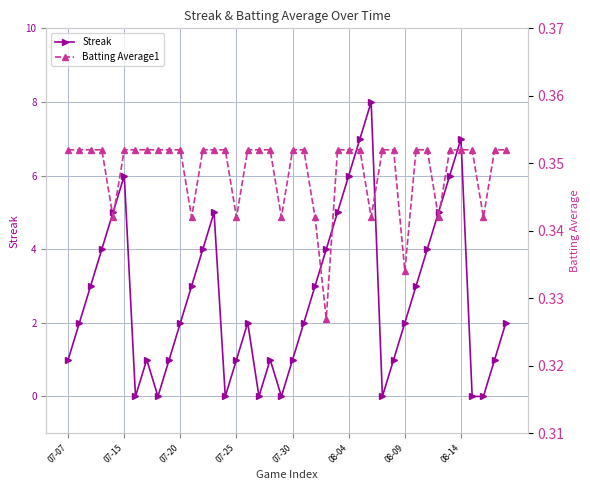

True or false: Streak has more than 2 points higher than both neighbors.

True